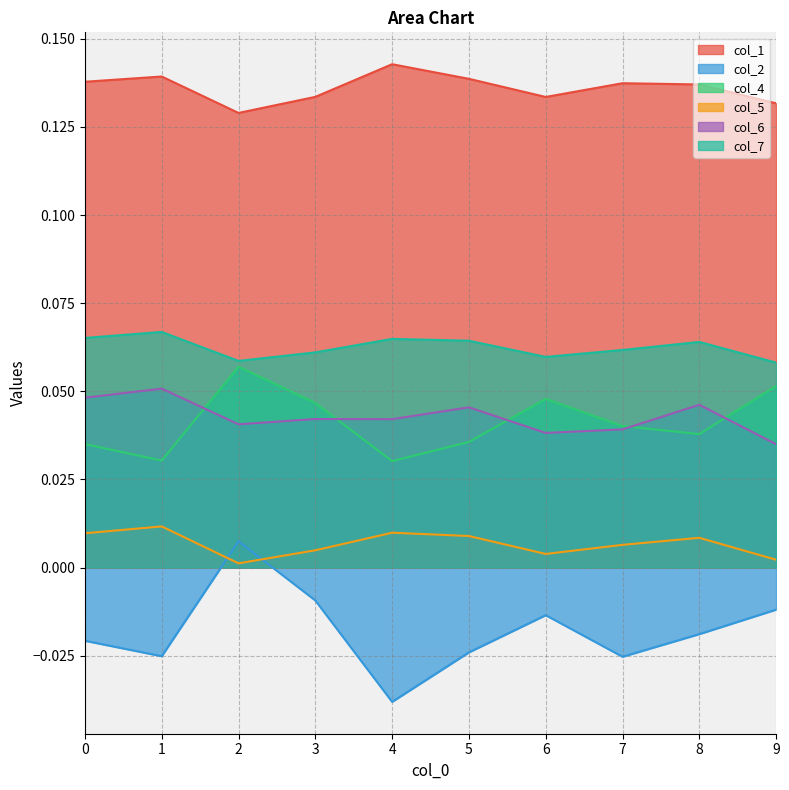

True or false: col_1 and col_2 cross at least once.

False